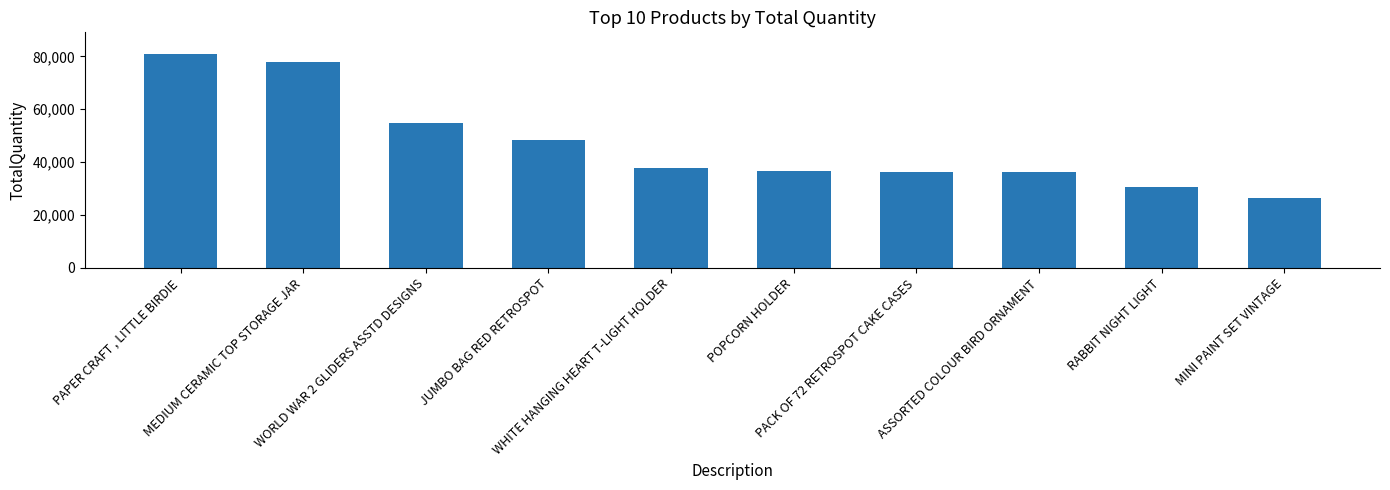

True or false: the data shows 80995 at PAPER CRAFT , LITTLE BIRDIE.

True